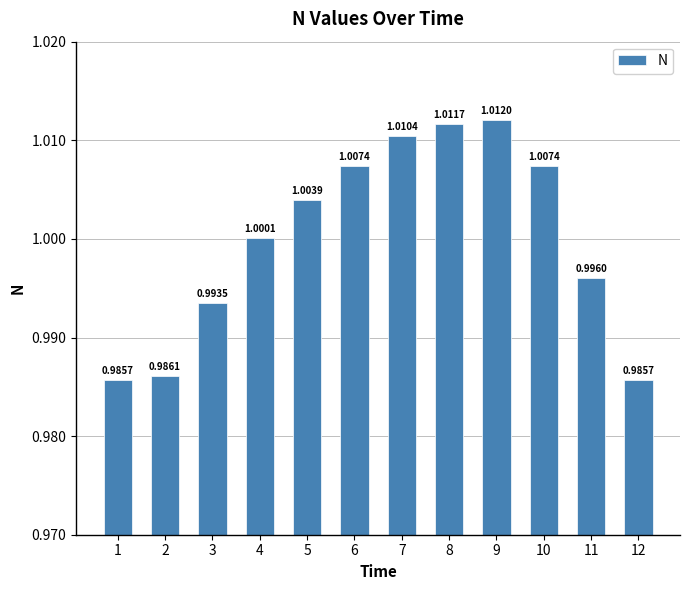

Which has a higher value, 2 or 5?

5